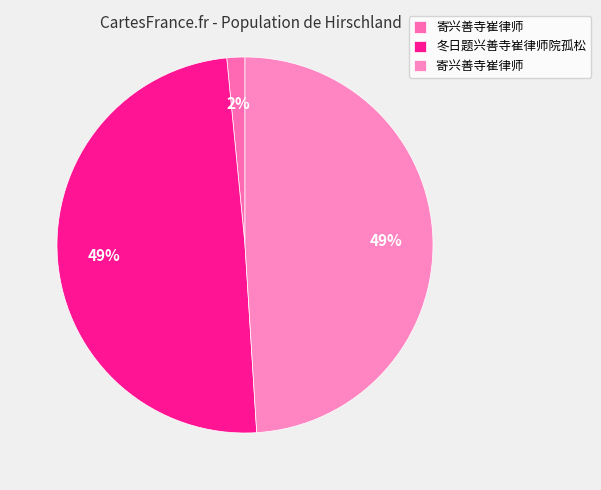

Count the number of slices in the pie.

3